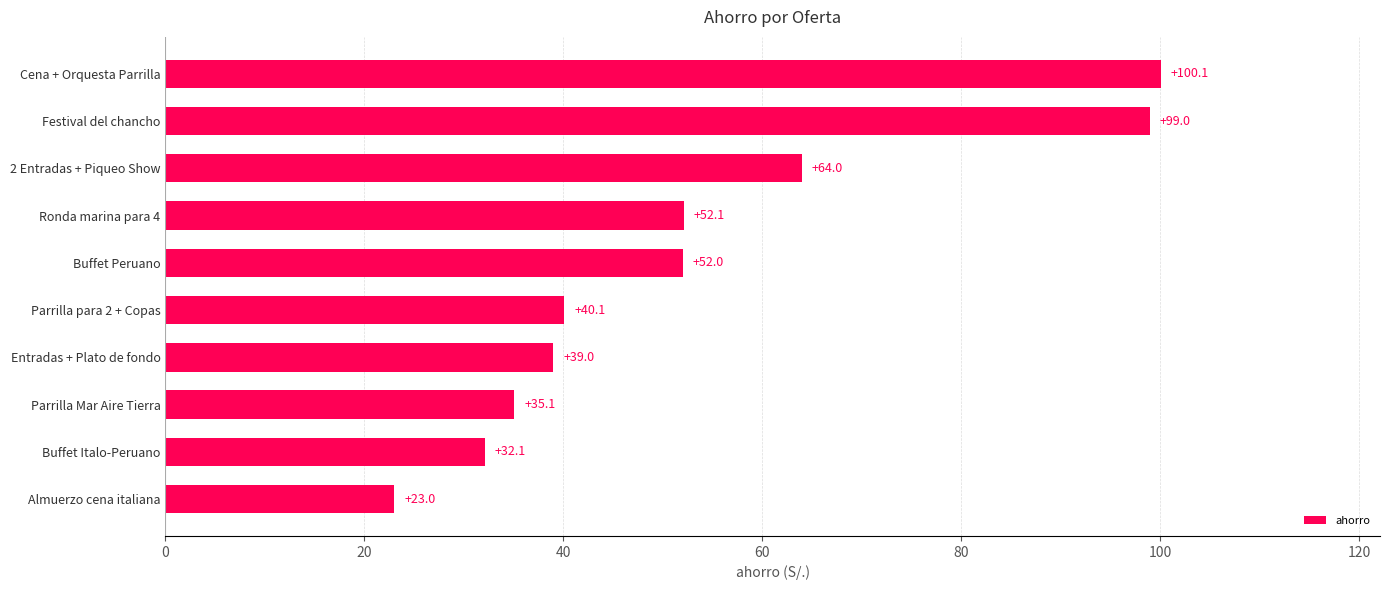

List the labels in order of value, smallest first.

Almuerzo cena italiana, Buffet Italo-Peruano, Parrilla Mar Aire Tierra, Entradas + Plato de fondo, Parrilla para 2 + Copas, Buffet Peruano, Ronda marina para 4, 2 Entradas + Piqueo Show, Festival del chancho, Cena + Orquesta Parrilla